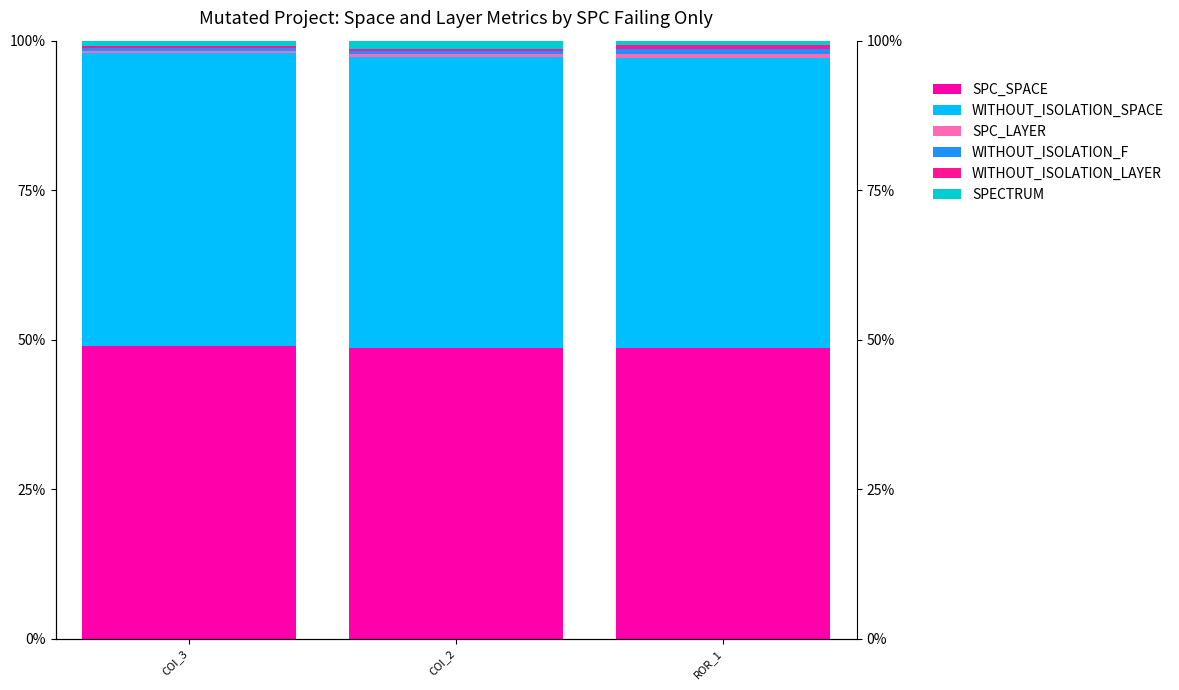

Is it true that WITHOUT_ISOLATION_LAYER equals 0.4 at COI_3?

True